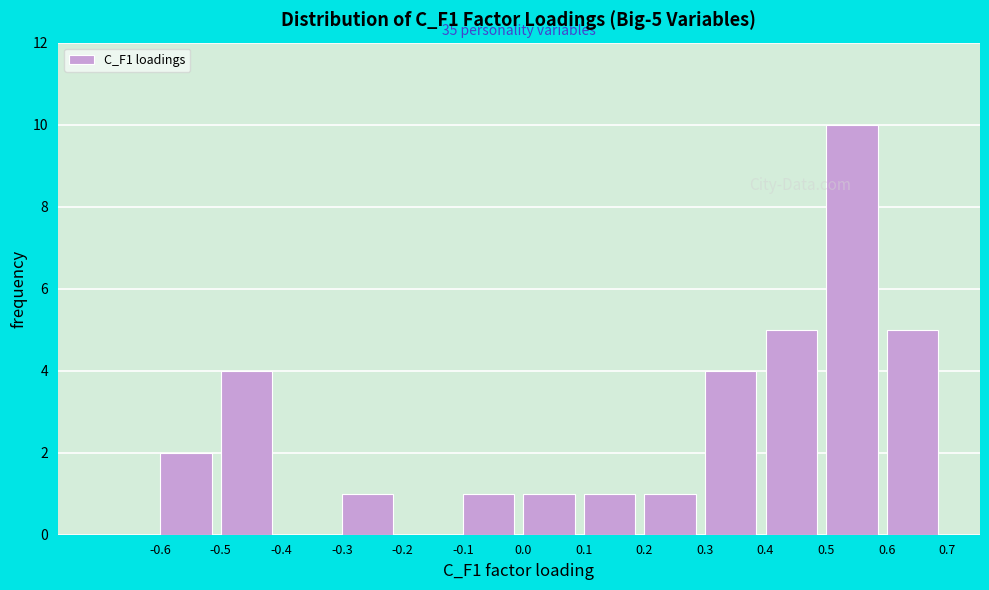

Which range on the x-axis has the tallest bar?

0.5 to 0.6